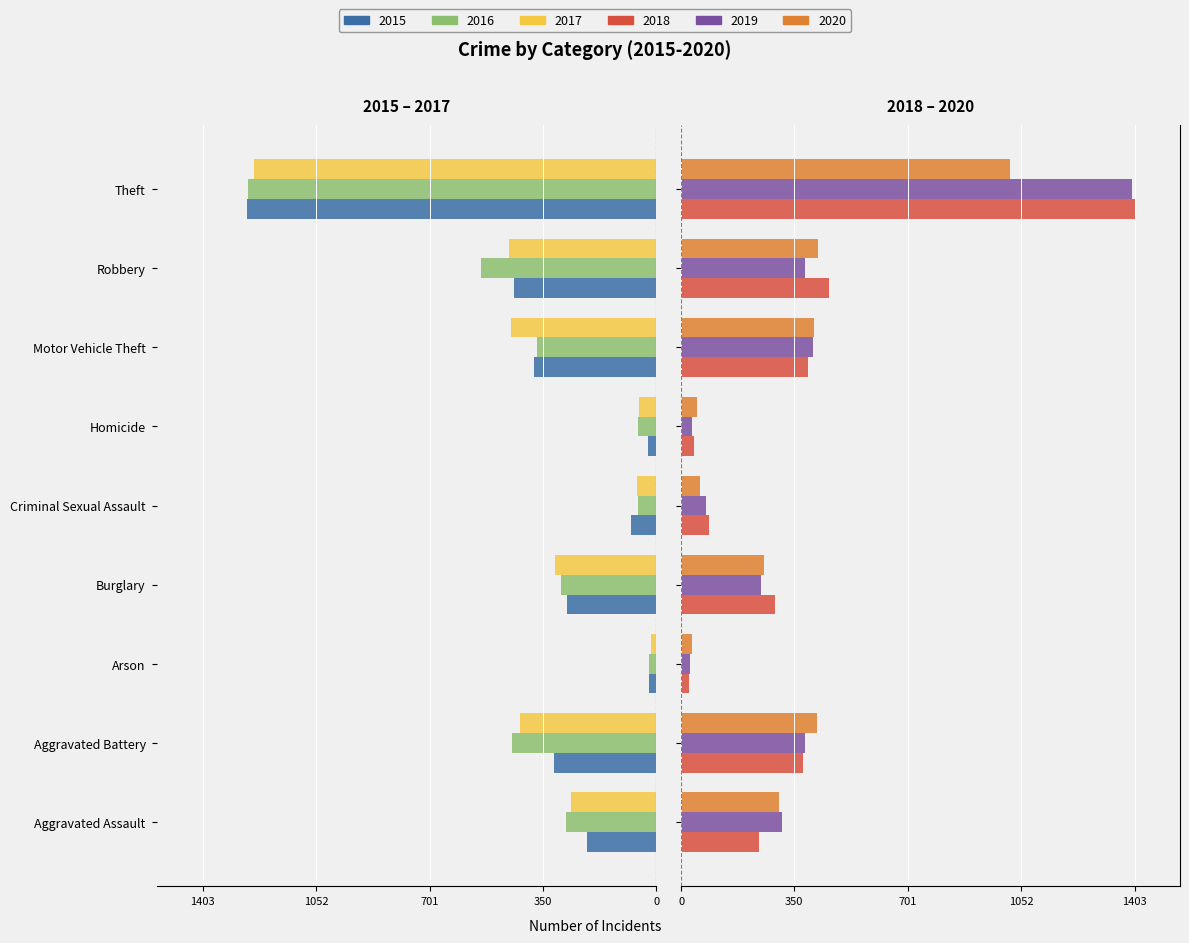

Which label corresponds to the smallest value in the chart?

Theft